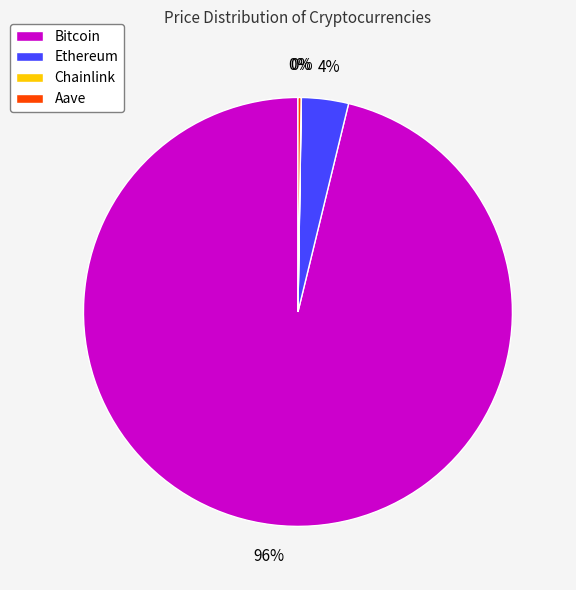

To the nearest percent, what is the difference between the largest and smallest slice percentages?

96%